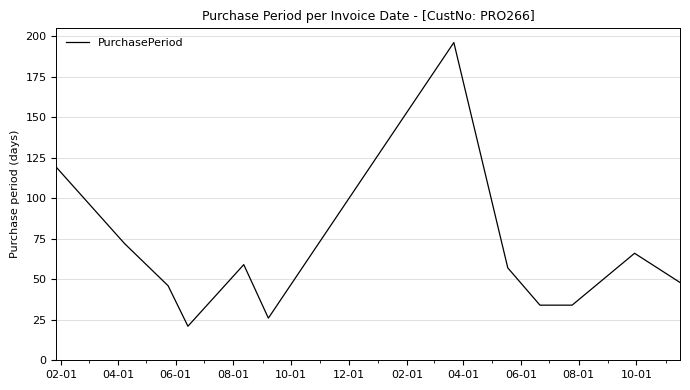

Does the chart display data point markers on the line(s)?

No